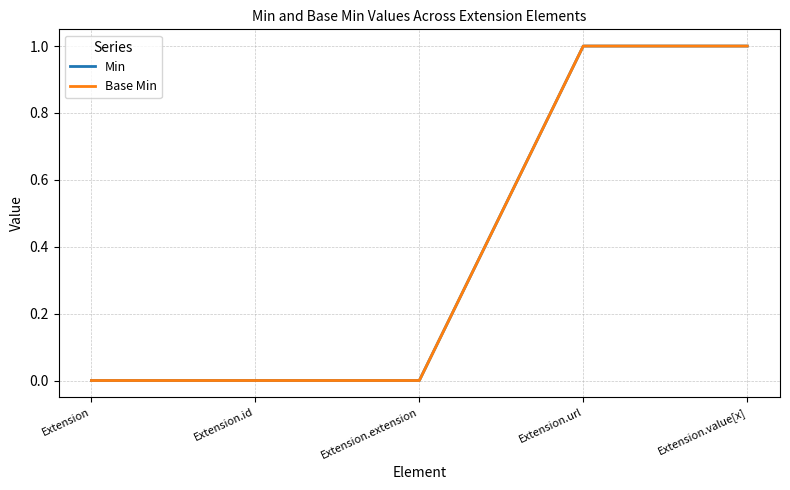

How many Min values are between 0 and 1?

5